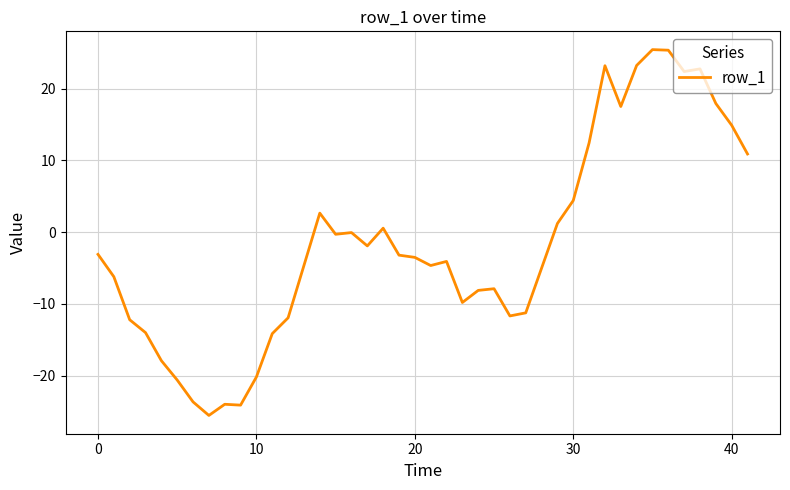

What is the greatest value displayed?

25.4